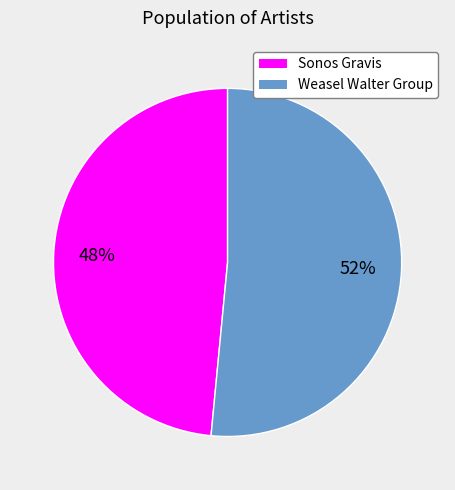

Does any single category account for the majority?

Yes